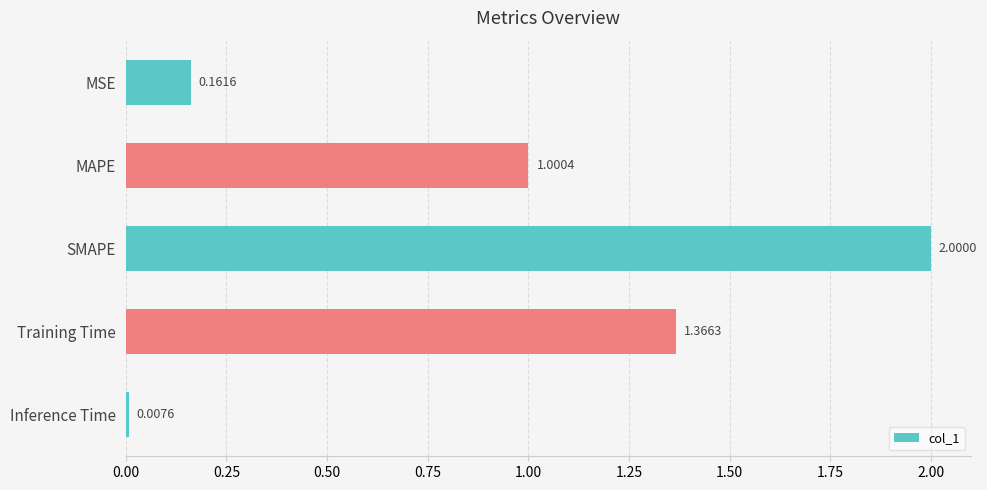

What is the change in value from Training Time to Inference Time?

-1.4